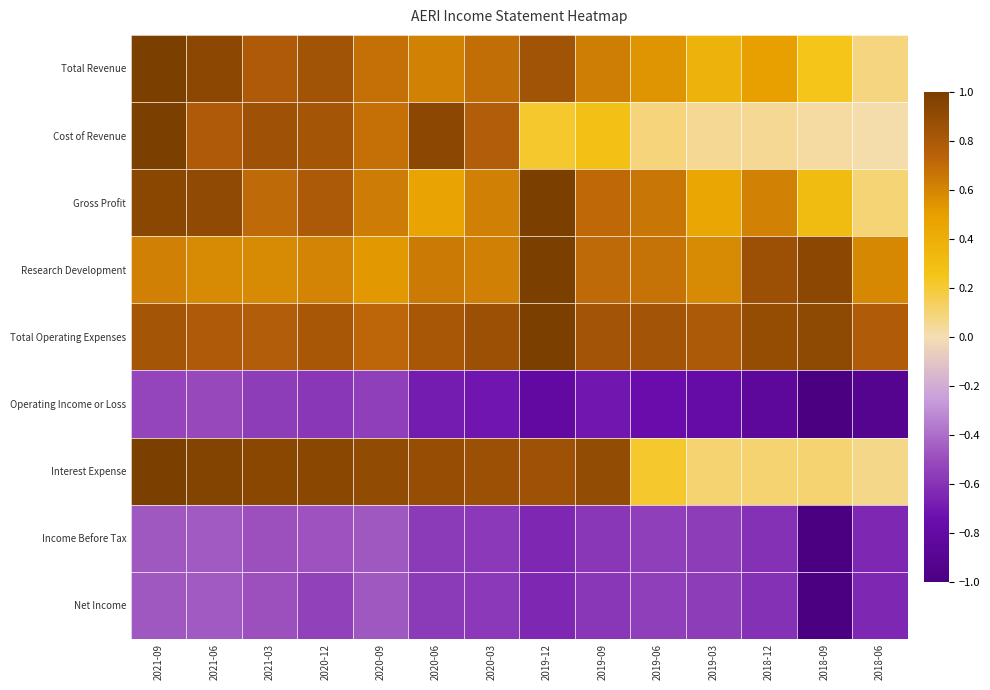

At how many categories does at least one series exceed 0?

14